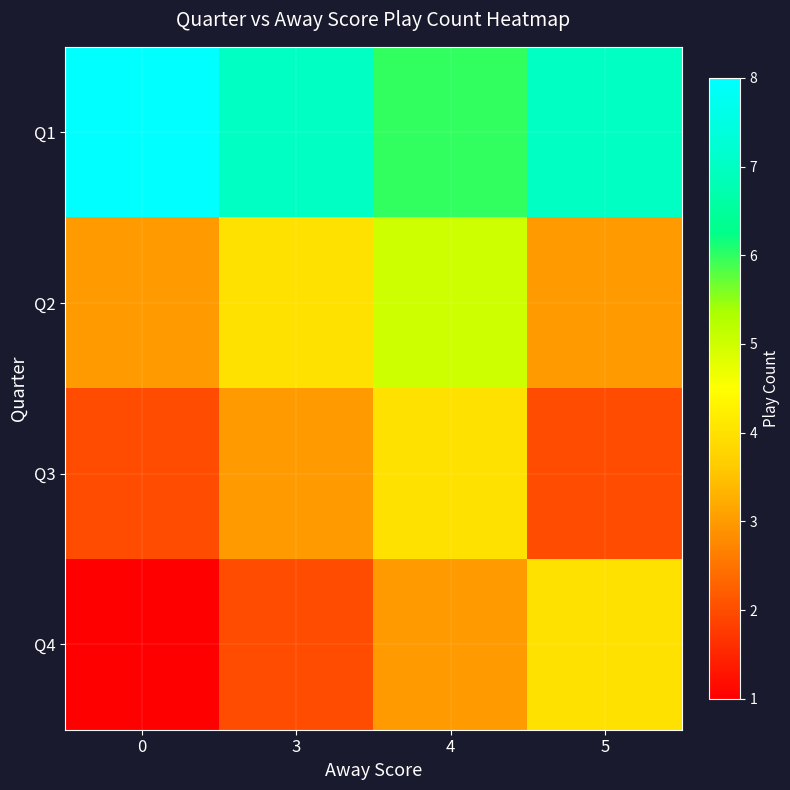

At 4, list the series in order from smallest to largest.

row_3, row_2, row_1, row_0